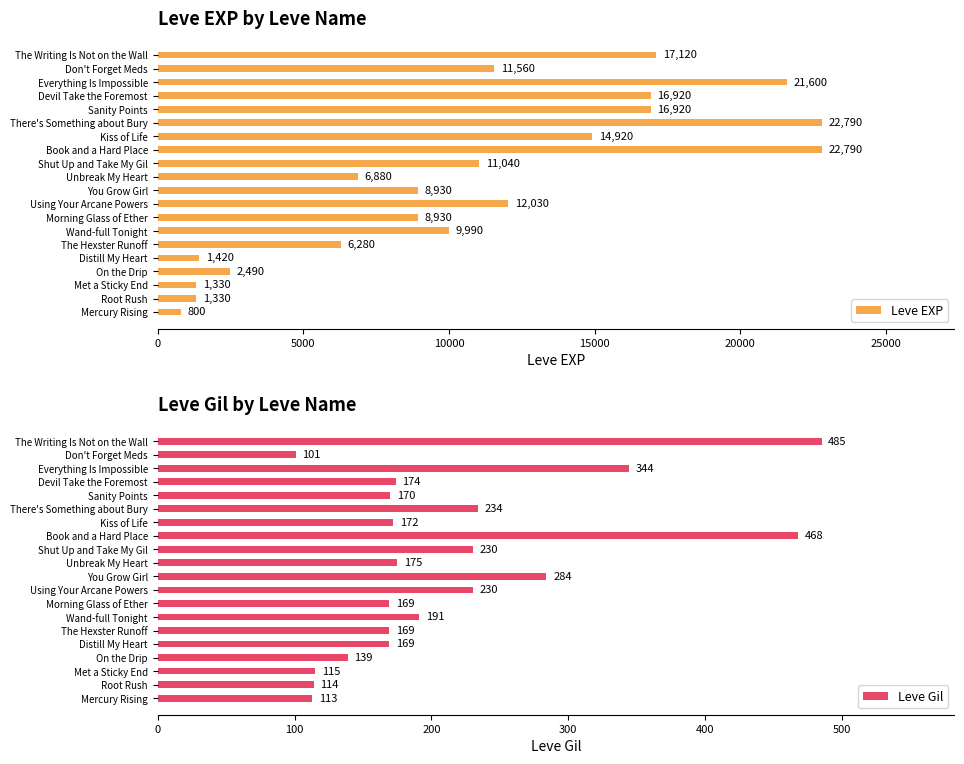

What is the average value of the Leve EXP series?

10804